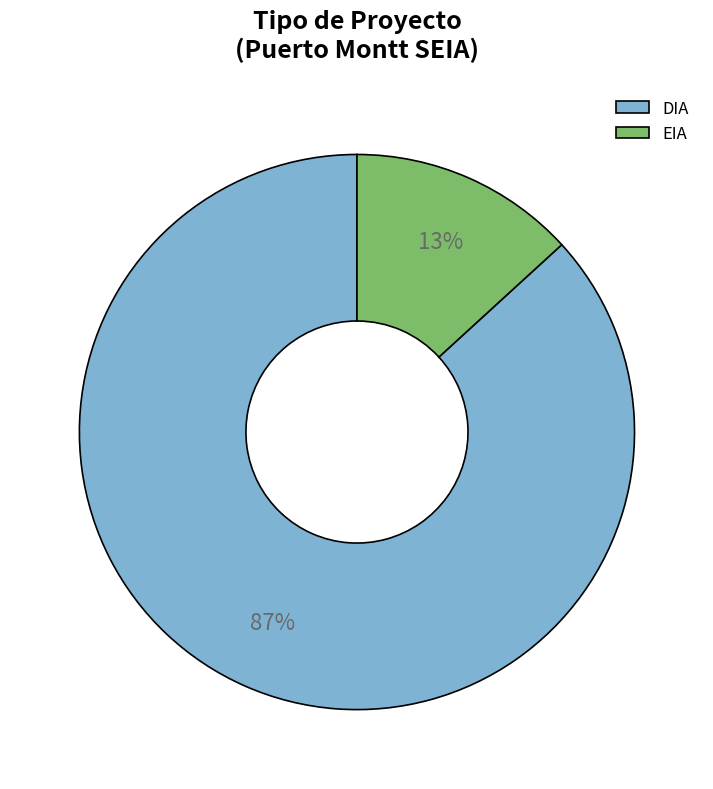

Rank the categories by value from lowest to highest.

EIA, DIA